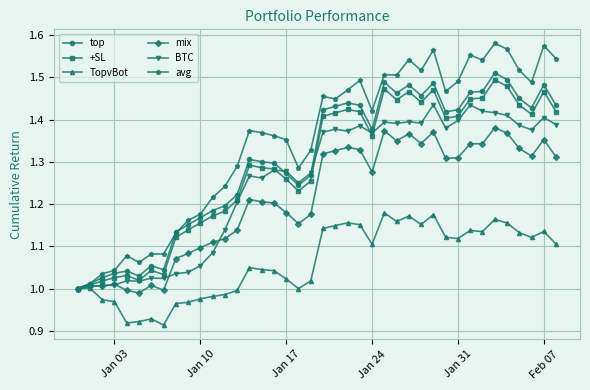

Which series has the largest range (max minus min)?

avg